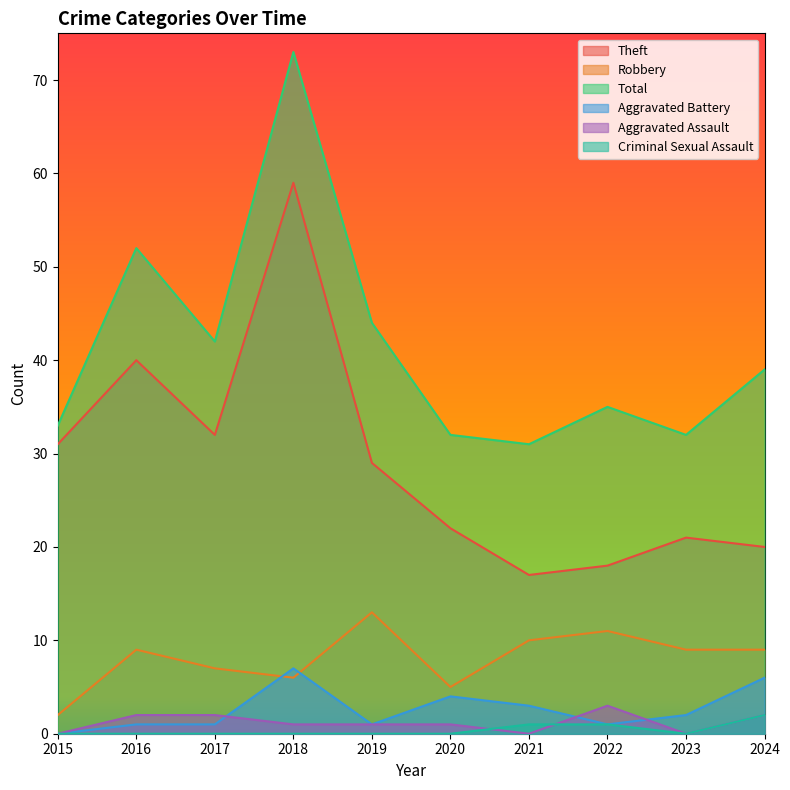

At which category does Robbery reach its first local valley?

2018